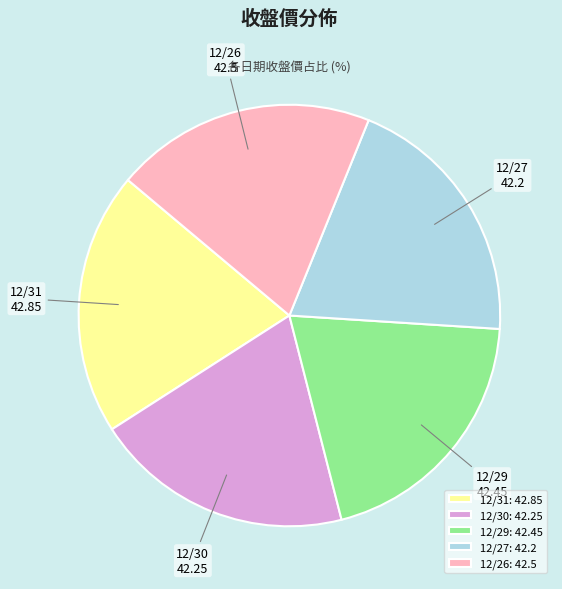

How many slices are in this pie chart?

5